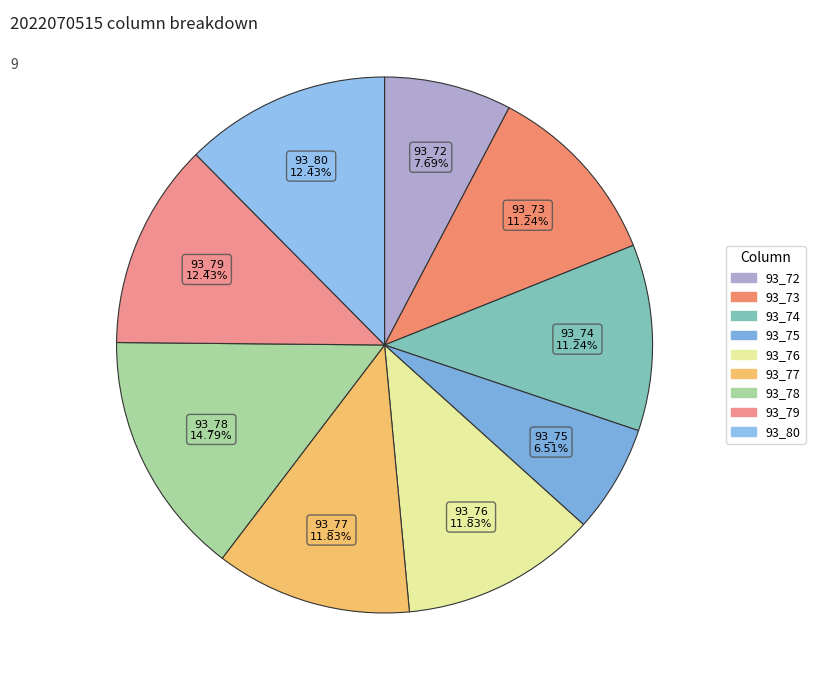

Which category has the biggest portion of the pie?

93_78